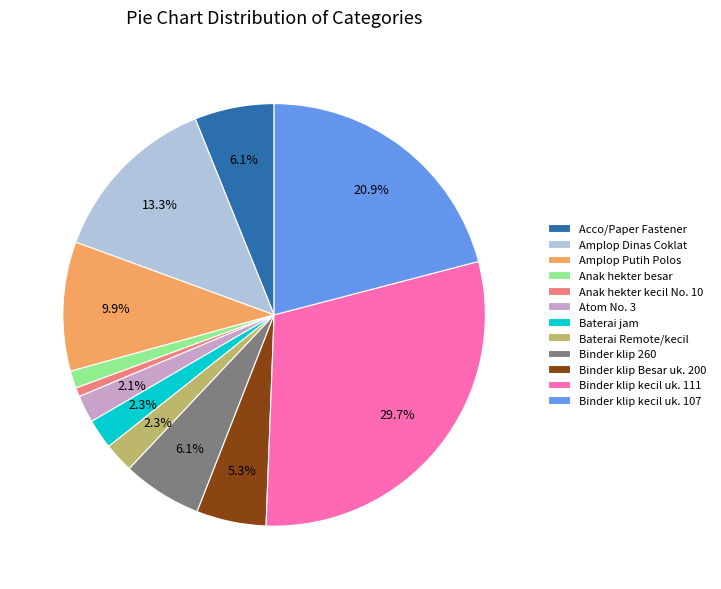

What percentage is NOT represented by Amplop Putih Polos?

90.1%